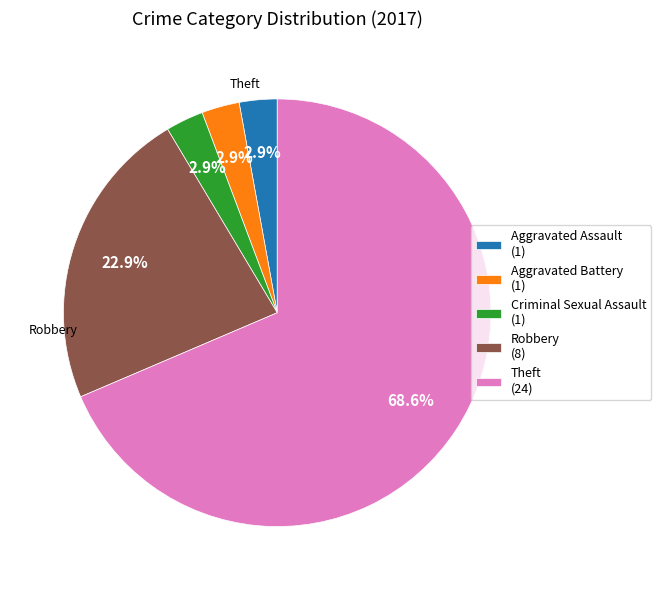

Which category accounts for the majority?

Theft (24)